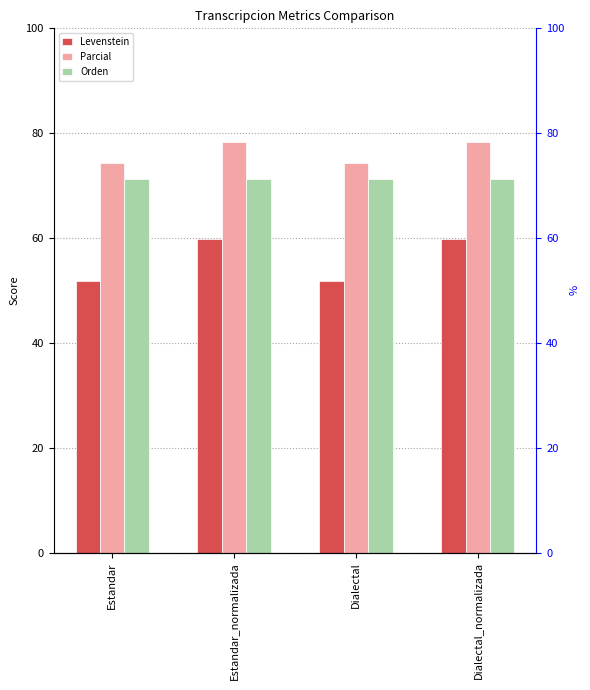

Does the chart contain stacked bars?

No